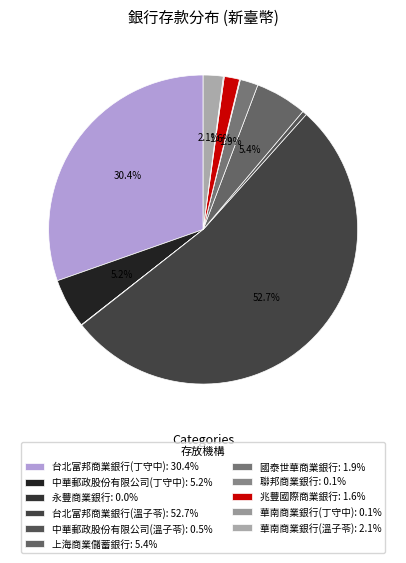

Which category has the biggest portion of the pie?

台北富邦商業銀行(溫子苓)